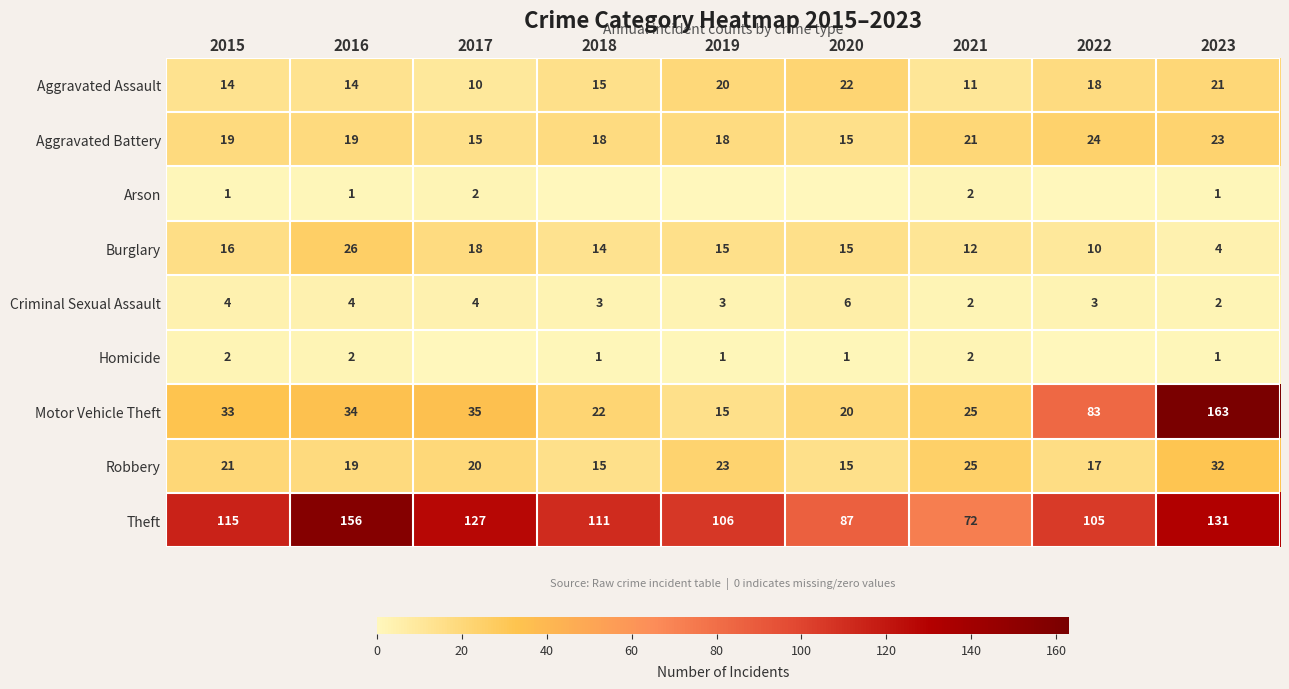

Where is Robbery nearest to the value 23?

2019